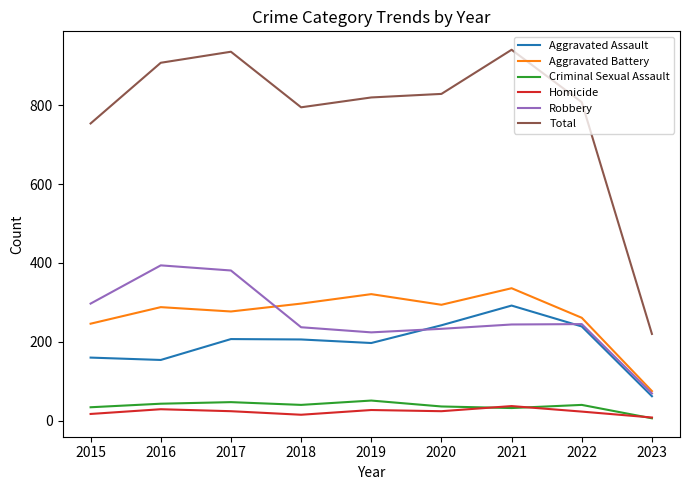

What are all the series names shown in the legend?

Aggravated Assault, Aggravated Battery, Criminal Sexual Assault, Homicide, Robbery, Total